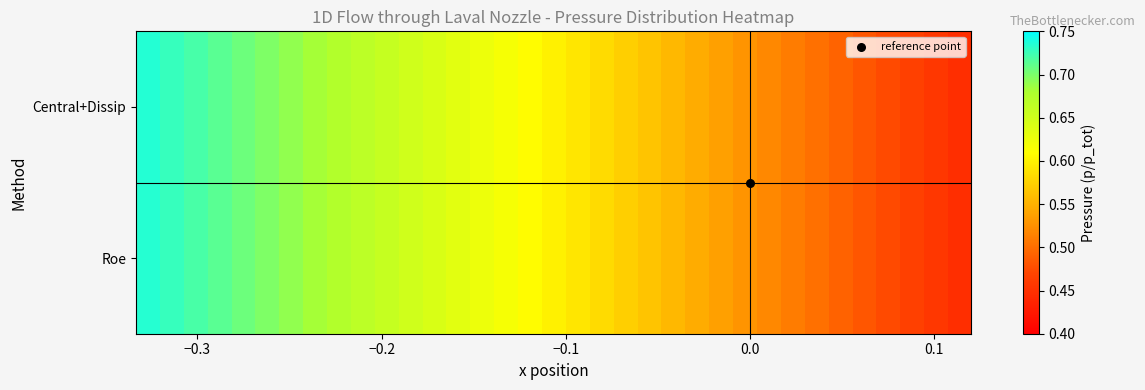

List the series in order of their overall mean, highest first.

Roe, Central+Dissip